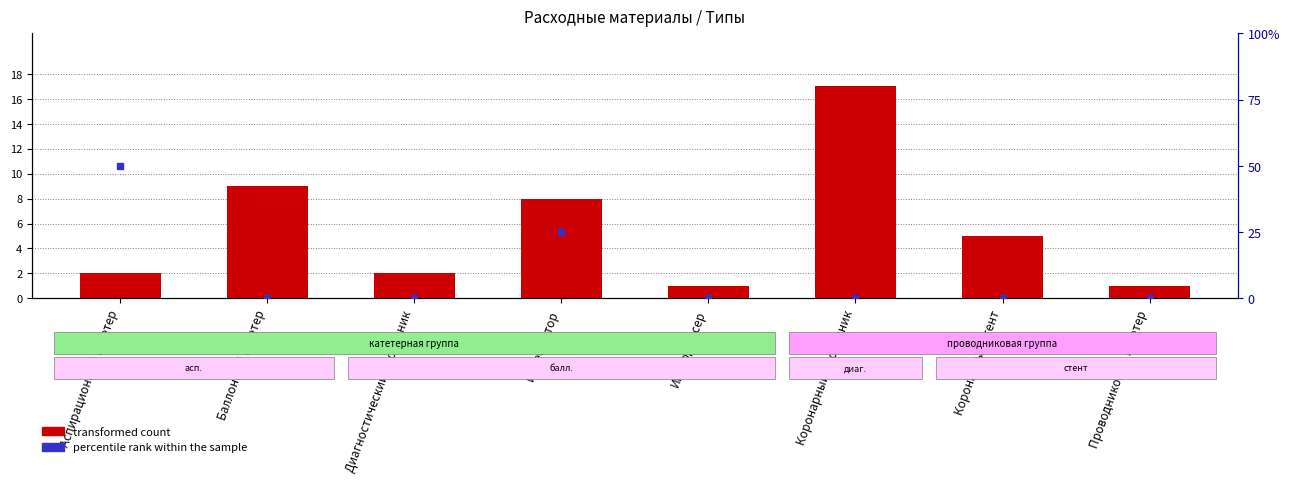

How many groups of bars are there?

8